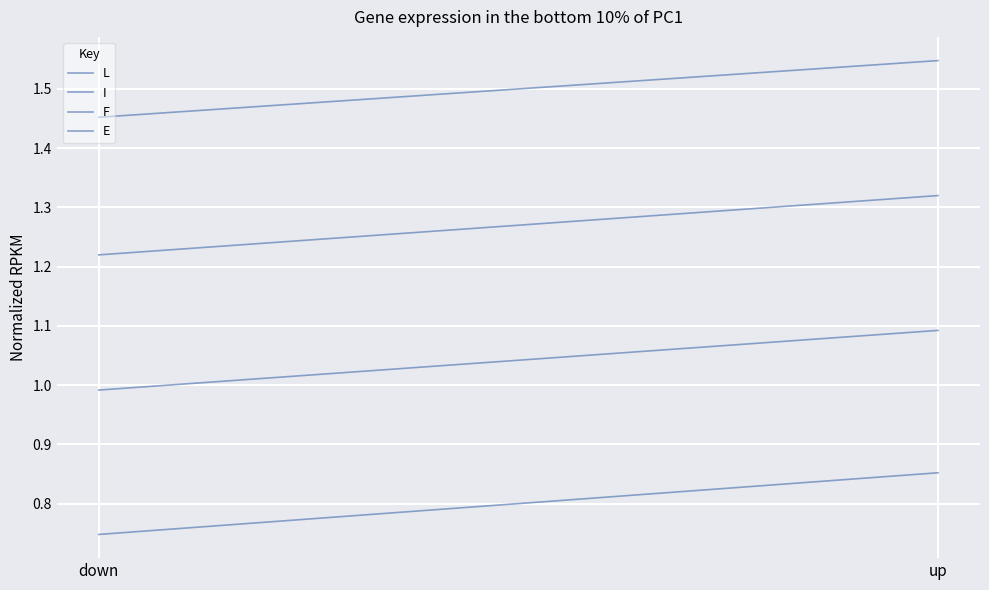

Reading left to right, list all the values displayed in this chart.

L: down=0.7	up=0.9
I: down=1.0	up=1.1
F: down=1.2	up=1.3
E: down=1.5	up=1.5